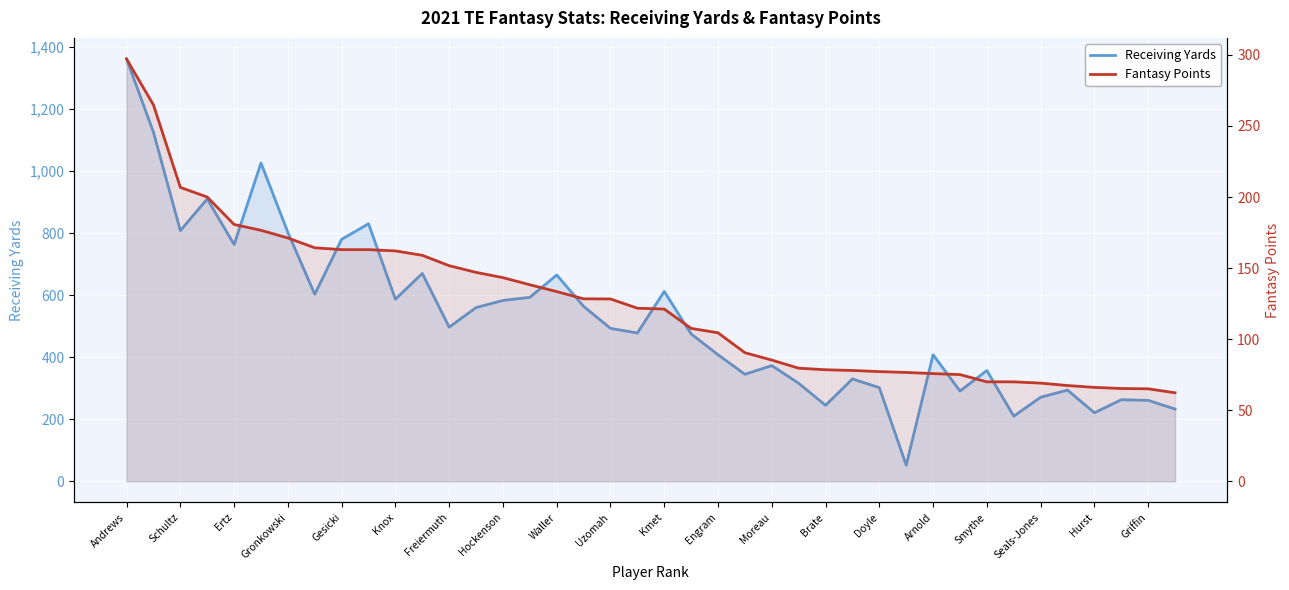

In Receiving Yards, how many points are higher than both neighbors (excluding endpoints)?

12